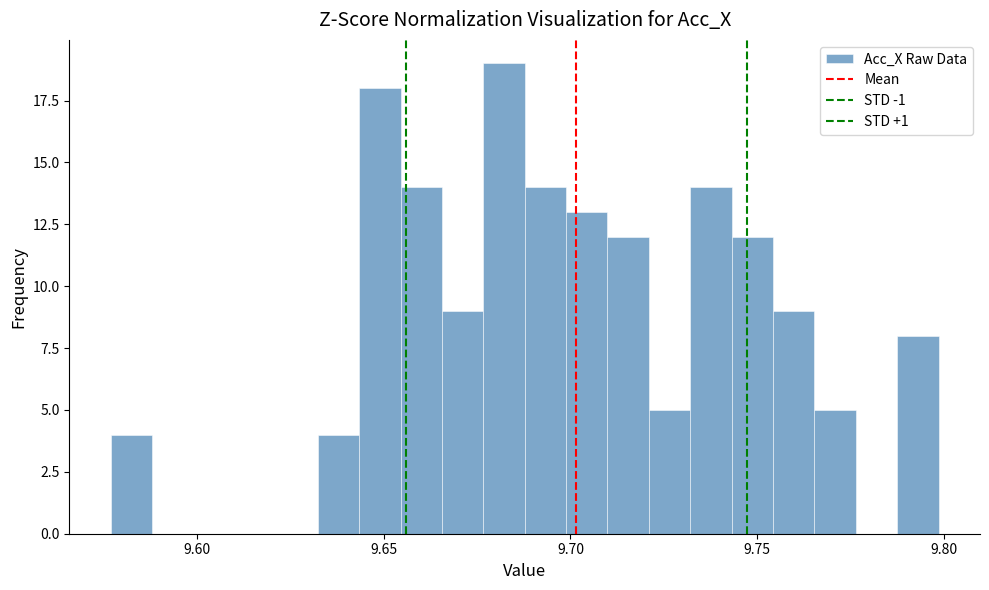

Read against the x-axis, roughly where is the centre of the tallest bar?

9.680